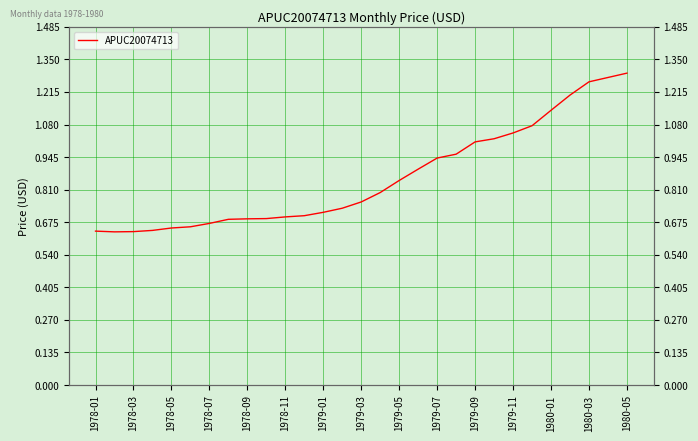

True or false: there are more than 2 points higher than both neighbors.

False